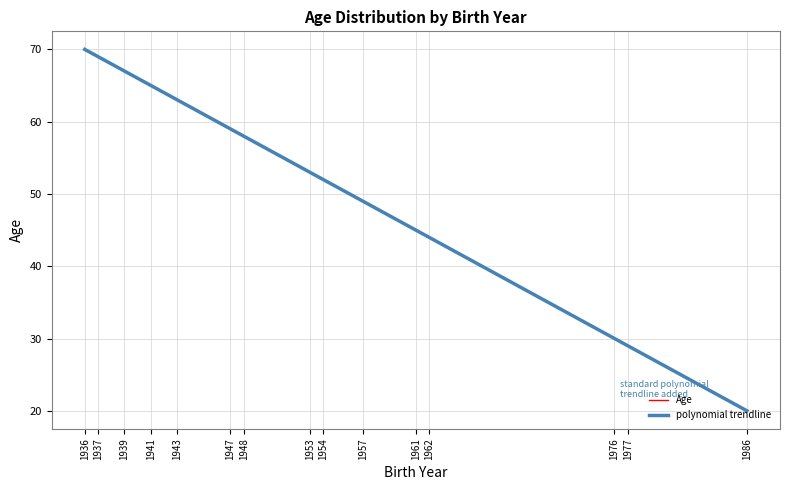

At which category does the data reach its first local valley?

1986